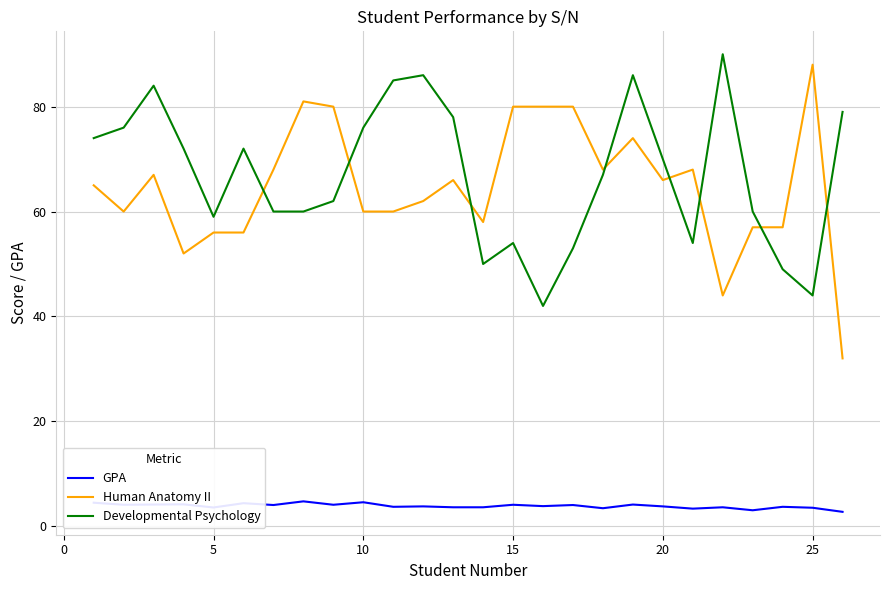

What is the minimum value shown in the chart?

2.7